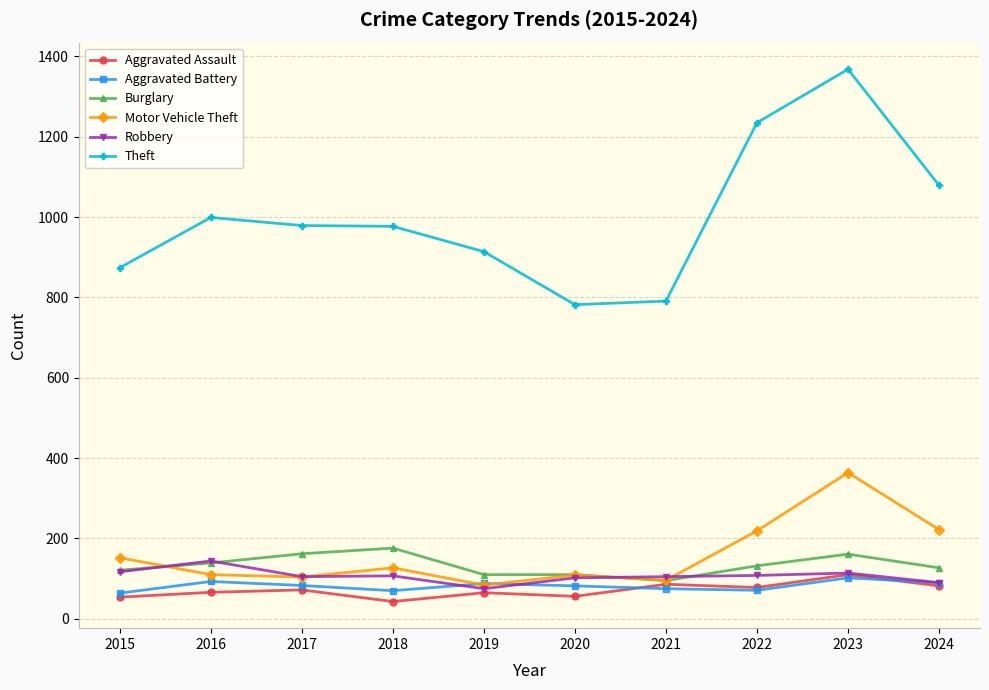

What is the minimum value shown in the chart?

43